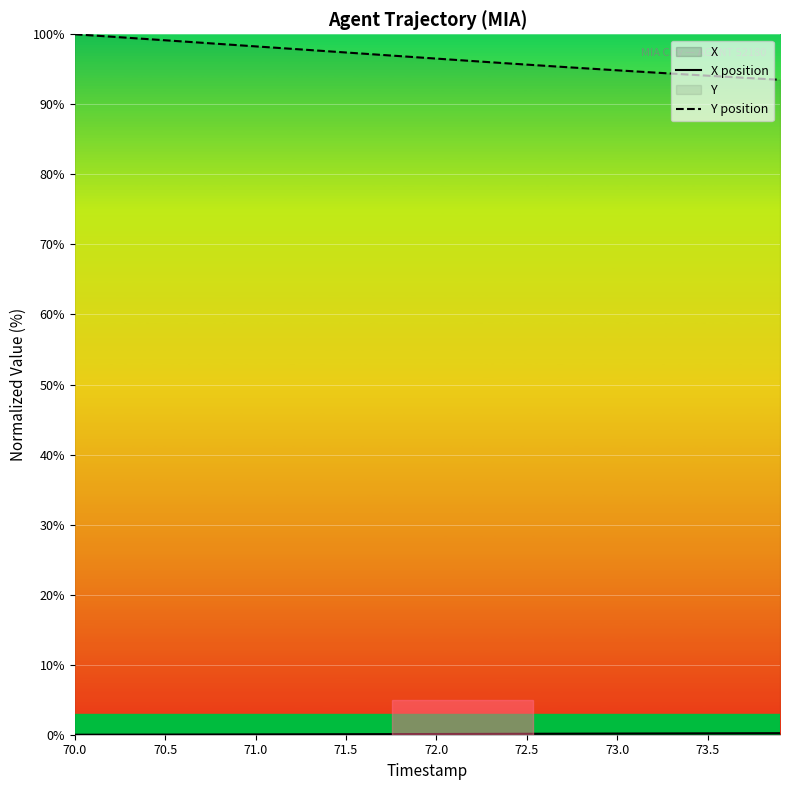

Rank the series by their maximum value, from highest to lowest.

Y position, X position